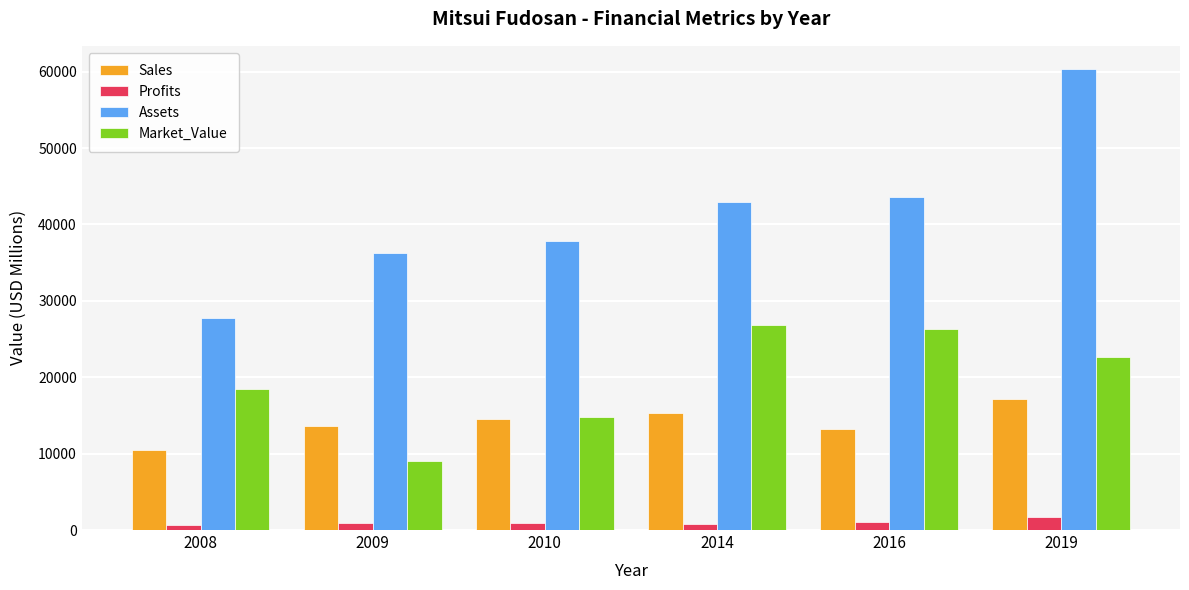

List the series in order of their peak value, lowest first.

Profits, Sales, Market_Value, Assets